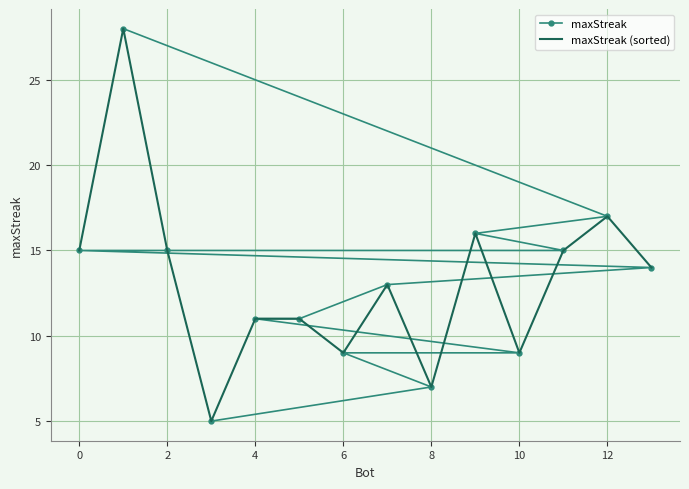

True or false: maxStreak has a value of 11 at 4.

True